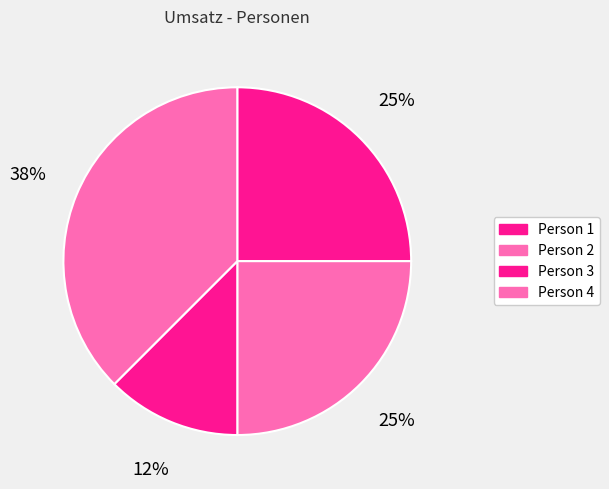

Combined, what portion of the pie is Person 1 and Person 4?

62.5%